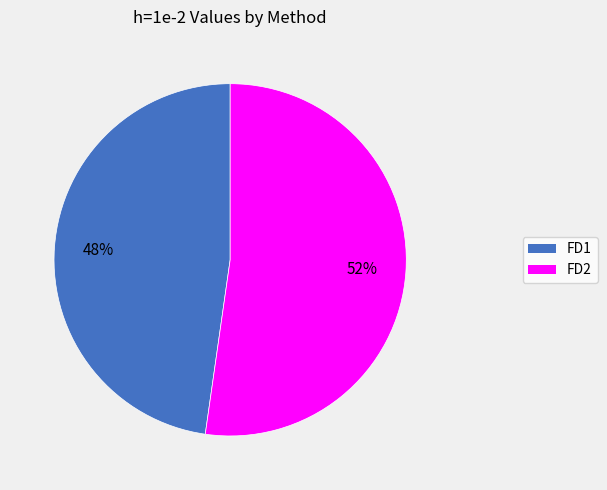

Which category has the biggest portion of the pie?

FD2